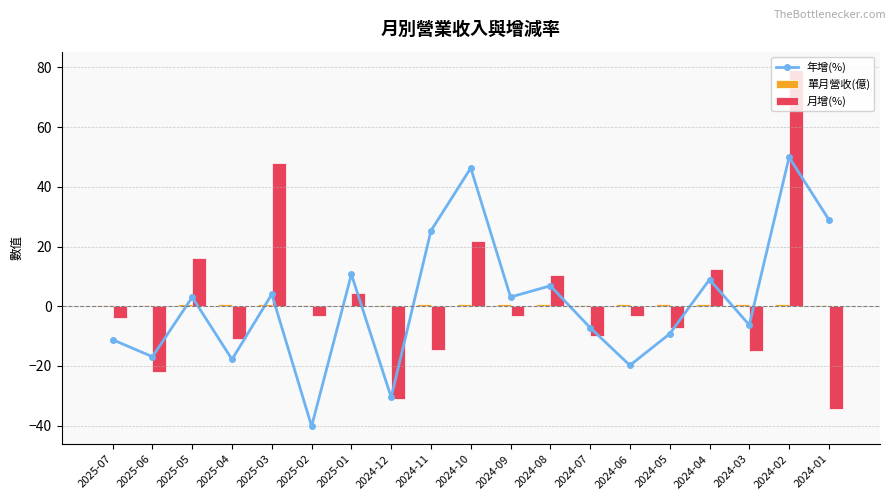

List the series in order of their overall mean, lowest first.

單月營收(億), 年增(%), 月增(%)